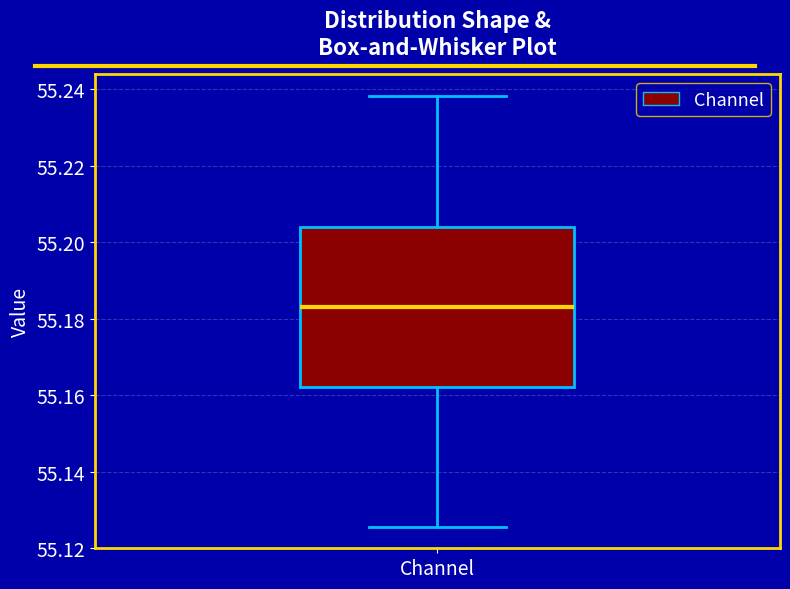

Transcribe this box plot: give where the median line is, the range the box spans, and where the two whiskers end, as read against the y-axis. The values are not printed on the chart, so give them approximately, as read against the axis.

median 55.184, box 55.162 to 55.204, whiskers 55.126 to 55.238